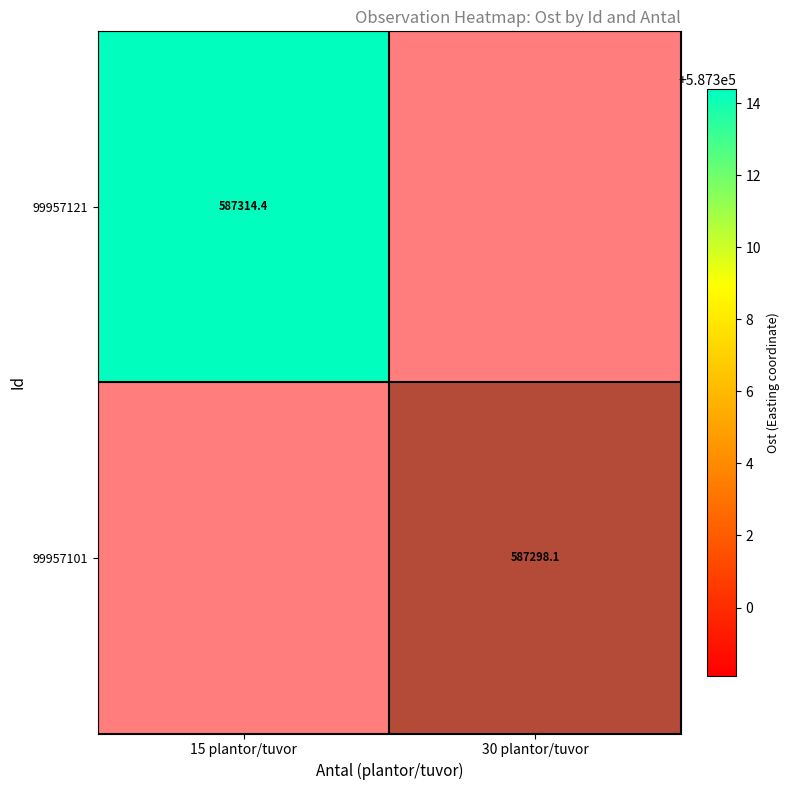

At which category is the sum across all series the highest?

15 plantor/tuvor